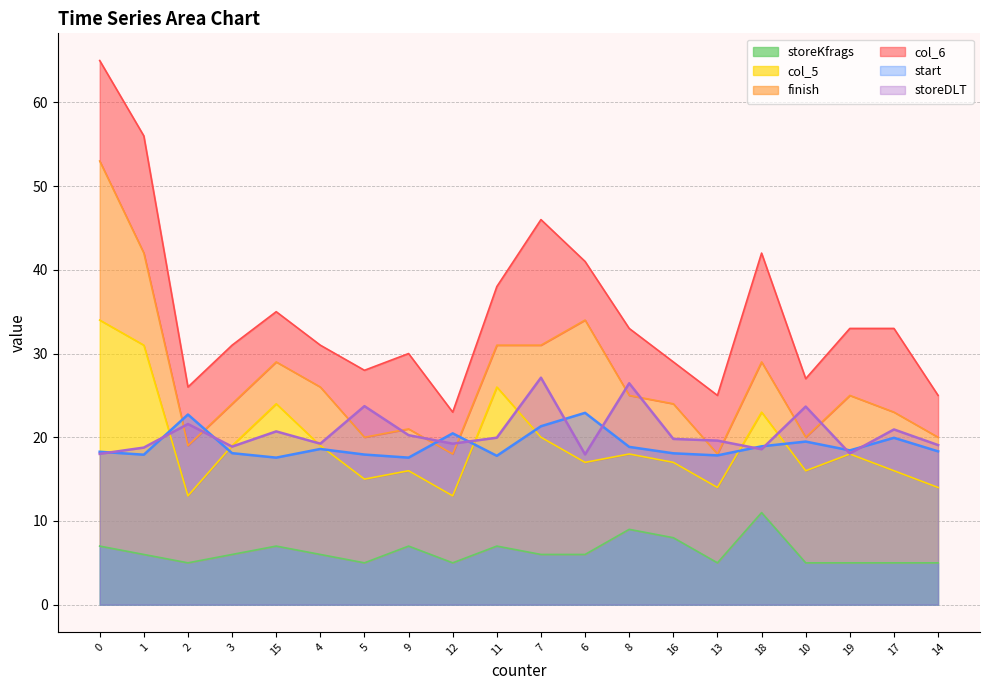

True or false: storeDLT has a value of 18.3 at 7.

False